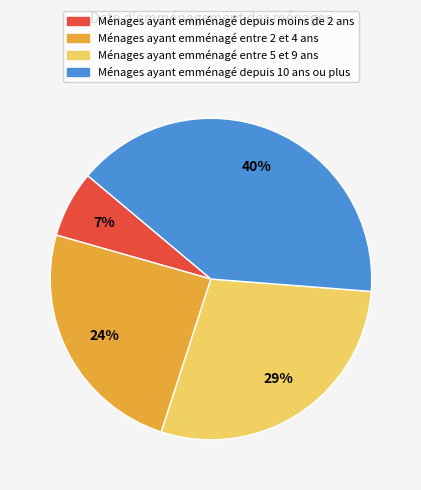

How many segments does this pie chart have?

4